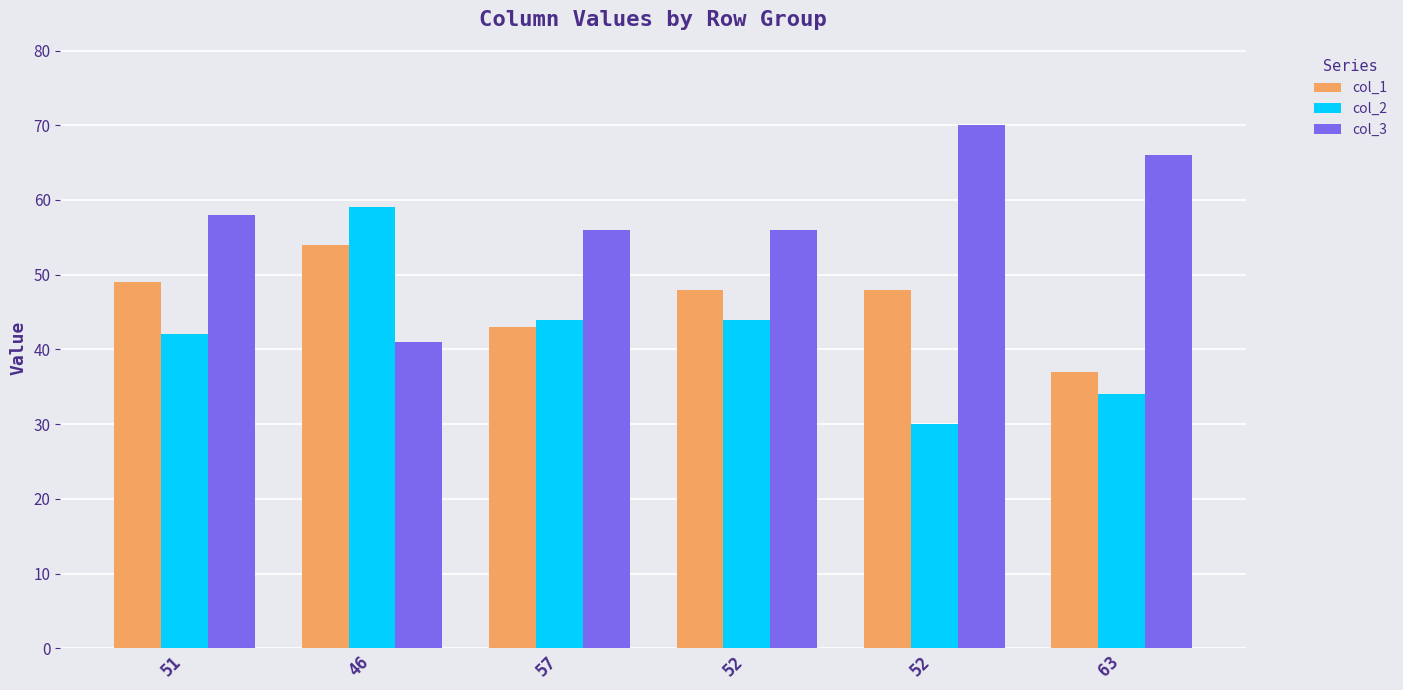

Is the value of col_3 at 52 greater than the value of col_1 at 63?

Yes